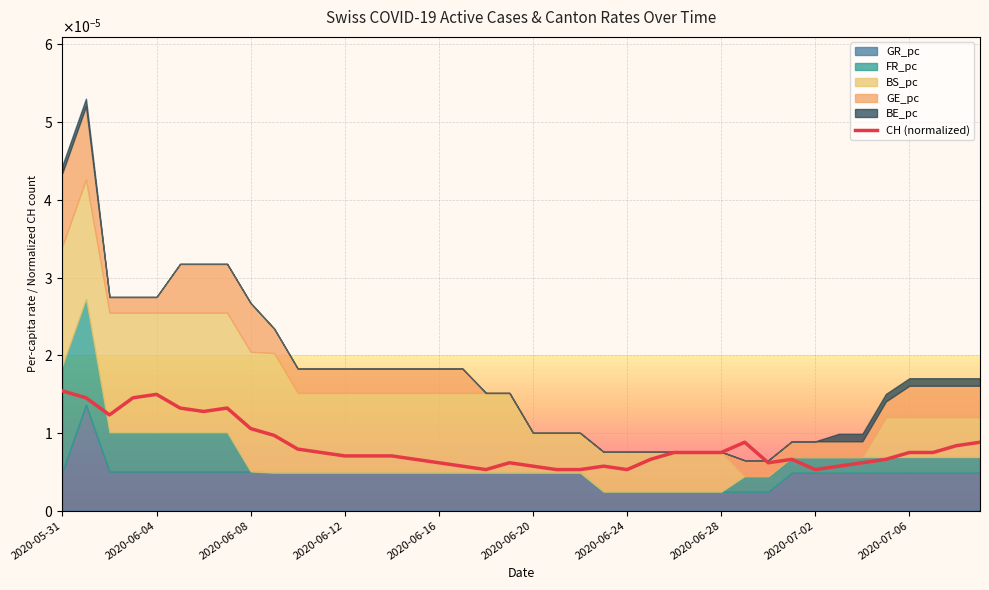

Where is the data nearest to the value 0?

18